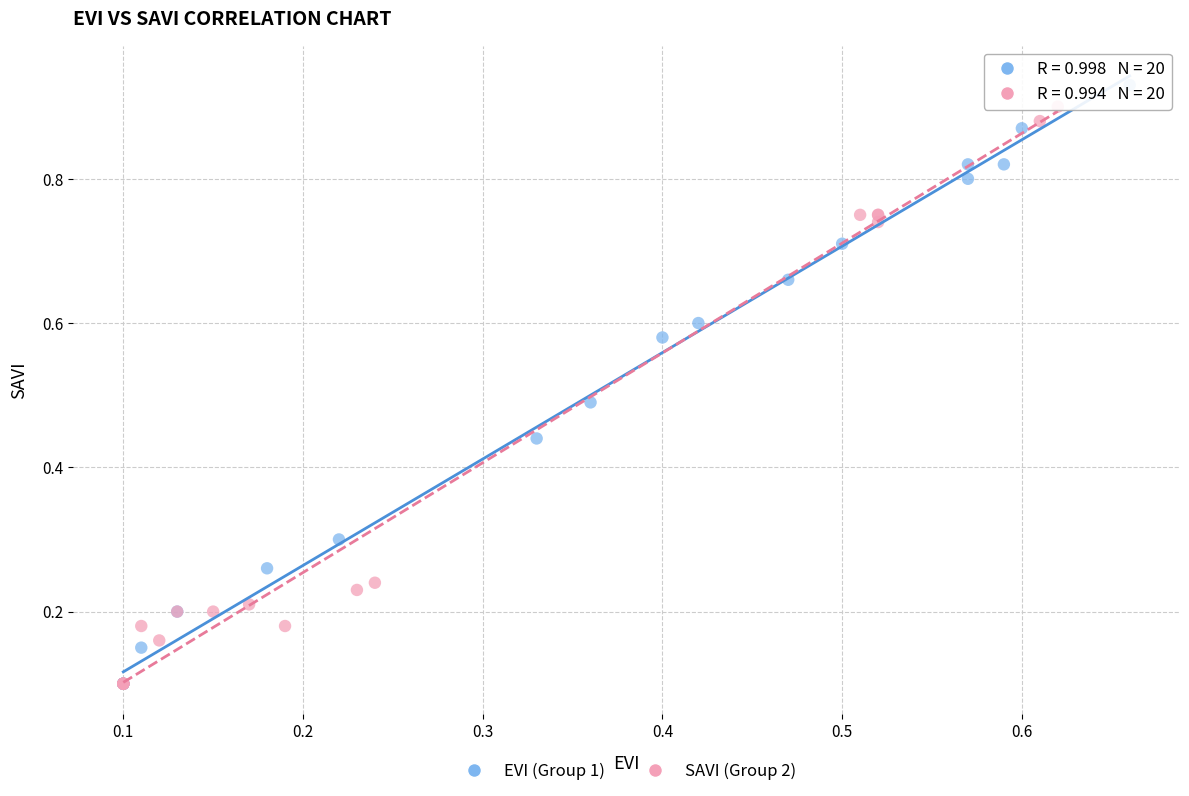

What are all the series names shown in the legend?

EVI (Group 1), SAVI (Group 2)